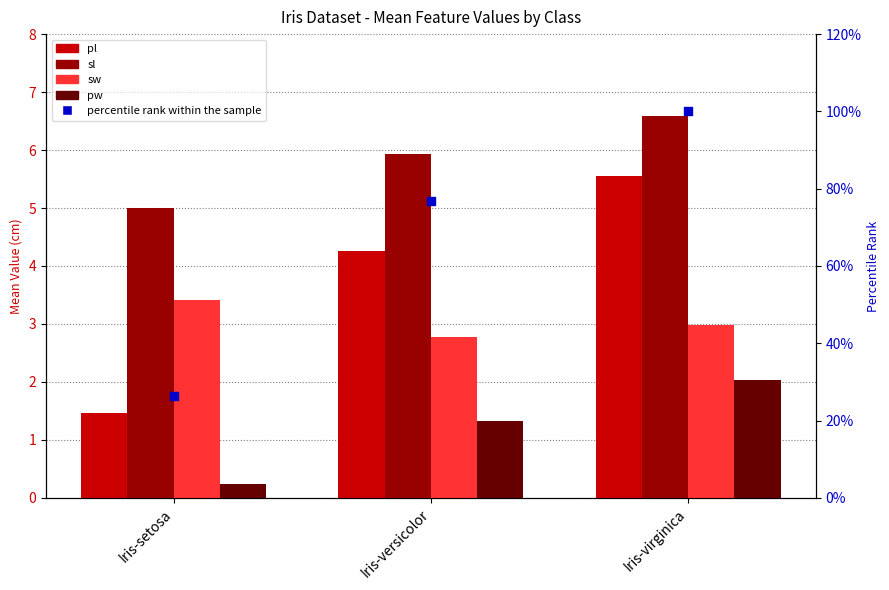

At which category is the sum across all series the highest?

Iris-virginica